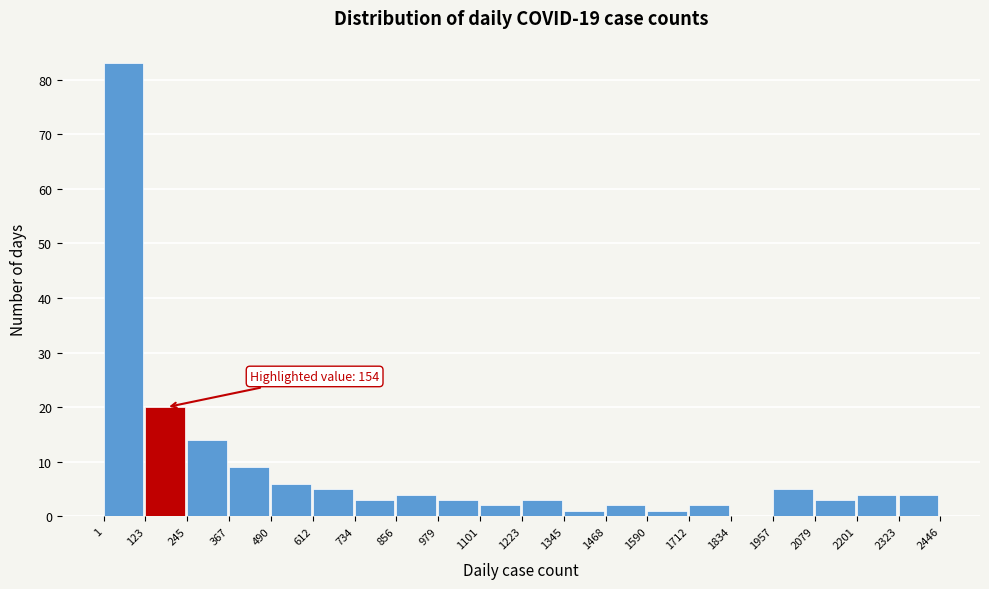

Which range on the x-axis has the tallest bar?

1 to 123